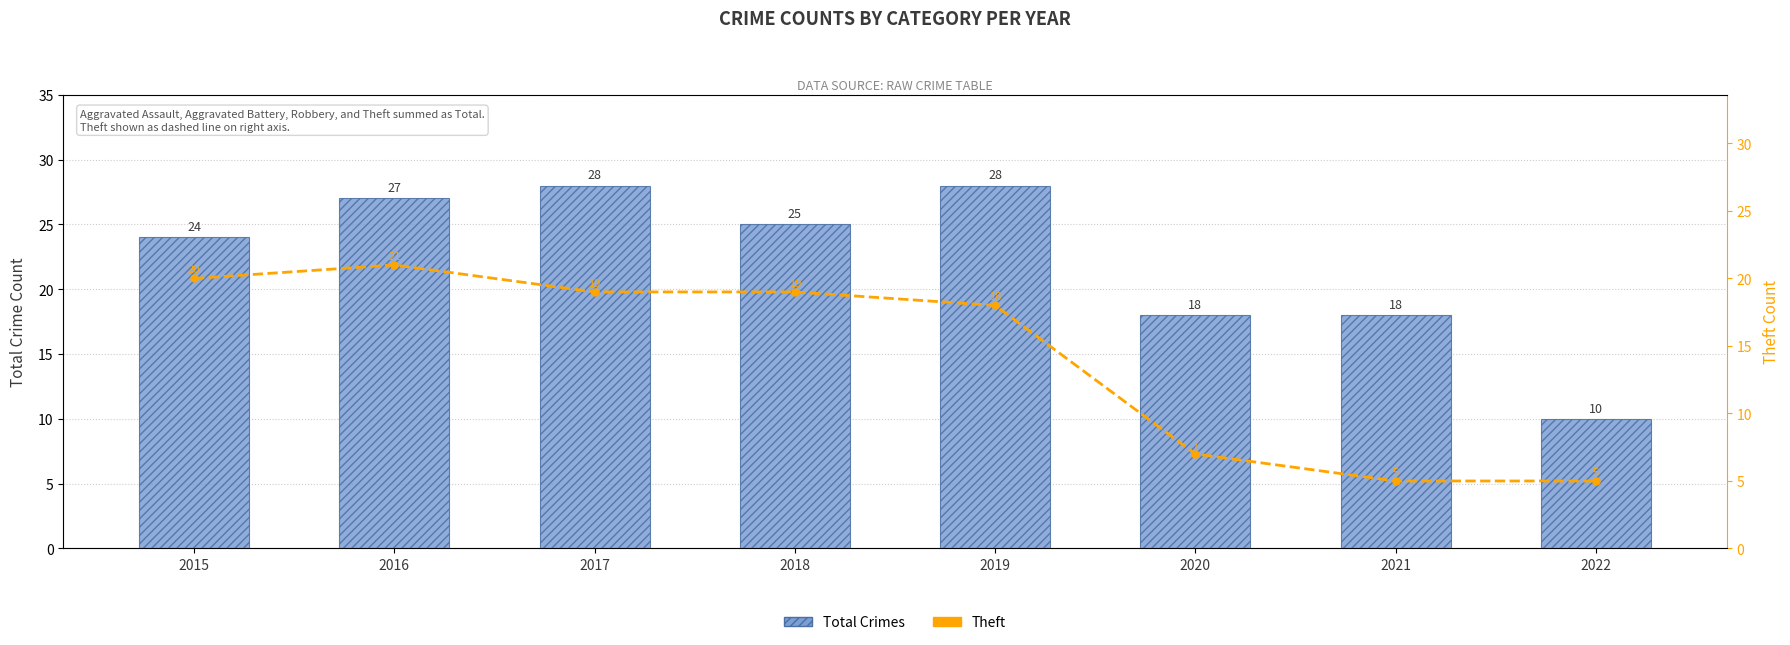

Which series changed the most between 2020 and 2021?

Theft